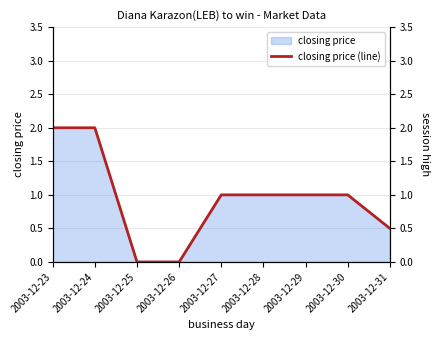

Reading right to left, transcribe all the data shown in this chart.

2003-12-31=0.5	2003-12-30=1.0	2003-12-29=1.0	2003-12-28=1.0	2003-12-27=1.0	2003-12-26=0.0	2003-12-25=0.0	2003-12-24=2.0	2003-12-23=2.0